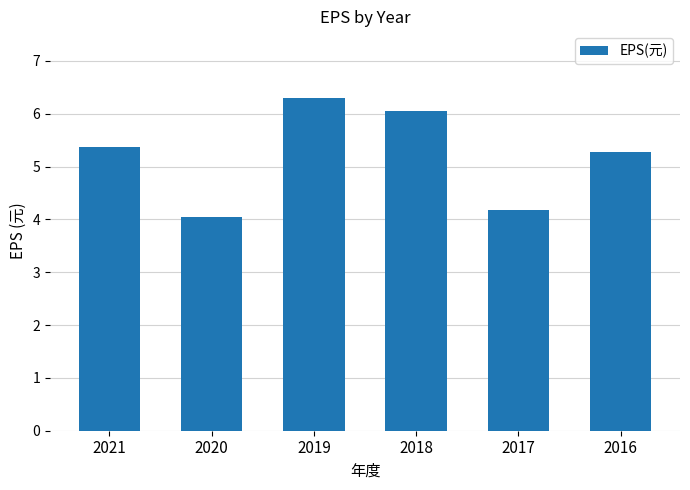

Count the number of categories in the chart.

6